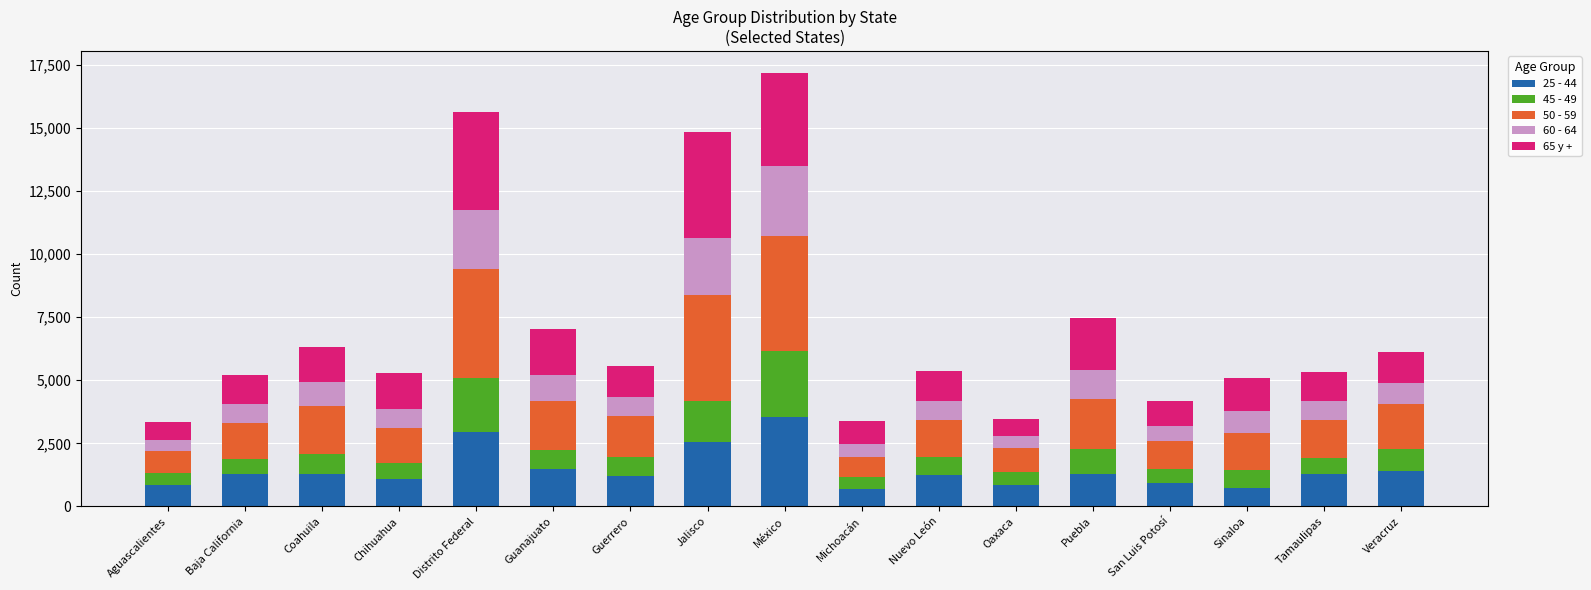

What is the difference between the maximum and second lowest values in the 25 - 44 series?

2829